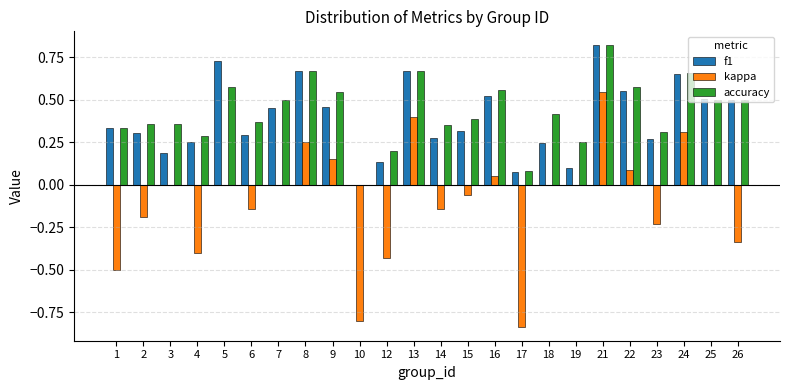

Is the value of kappa at 10 greater than the value of f1 at 4?

No